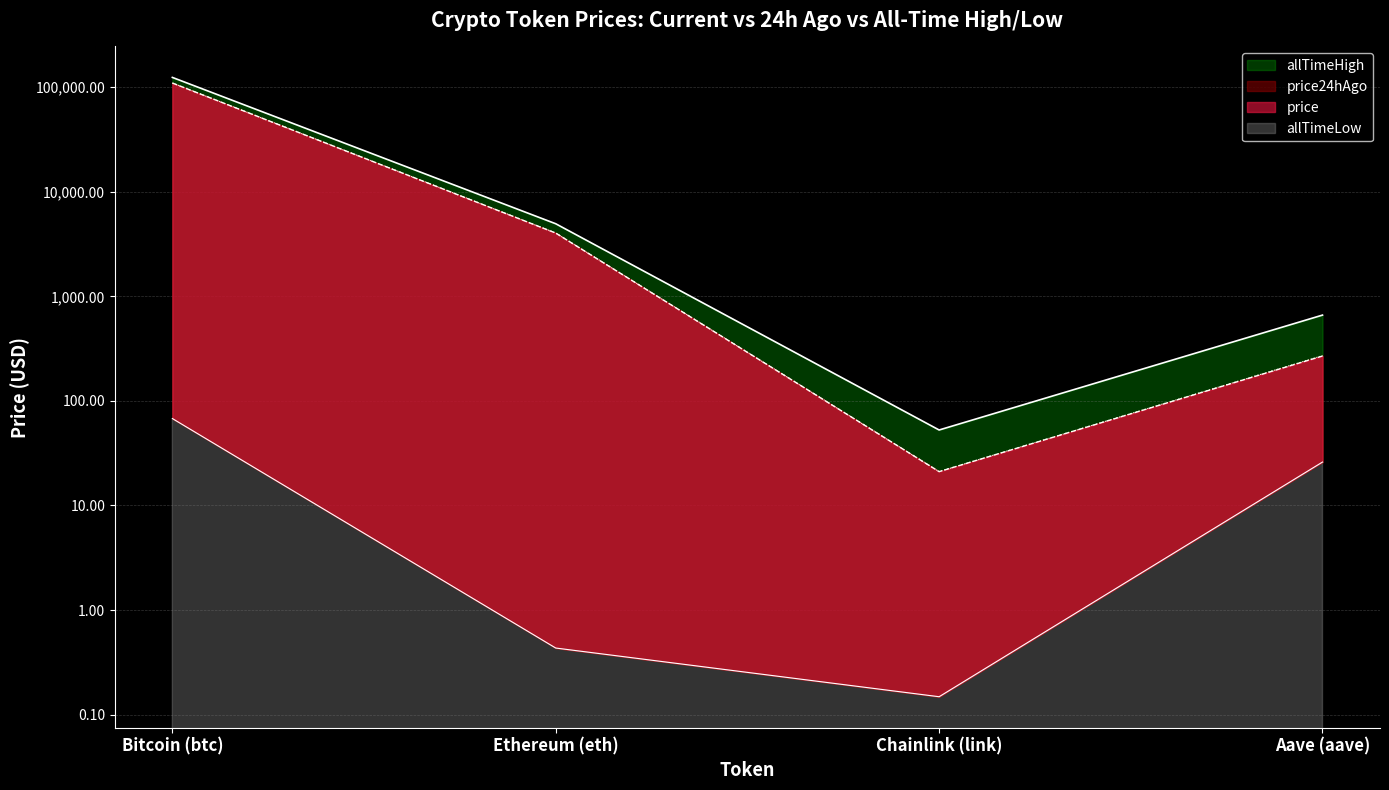

Does the chart display data point markers on the line(s)?

No